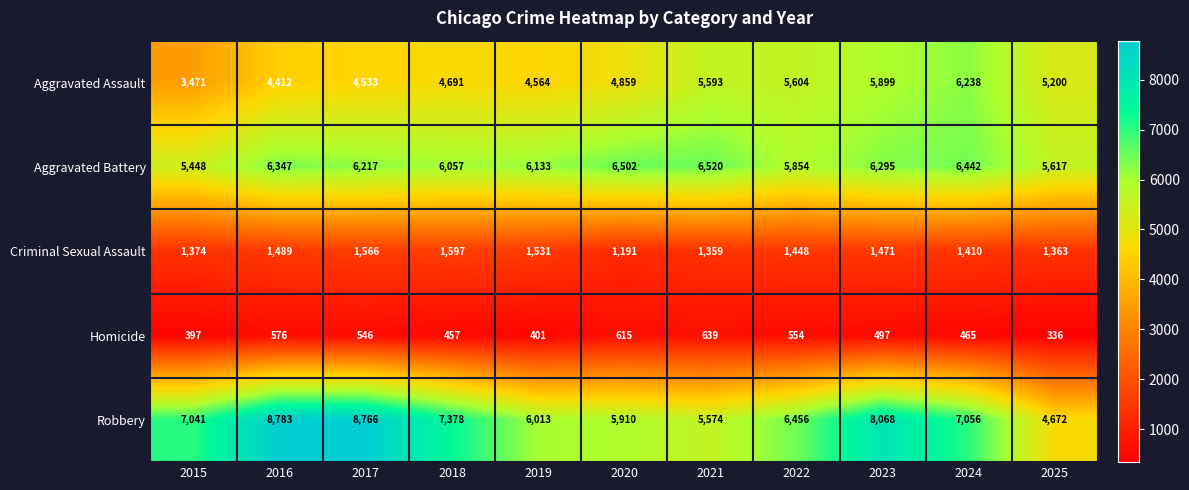

Which series changed the most between 2022 and 2023?

Robbery